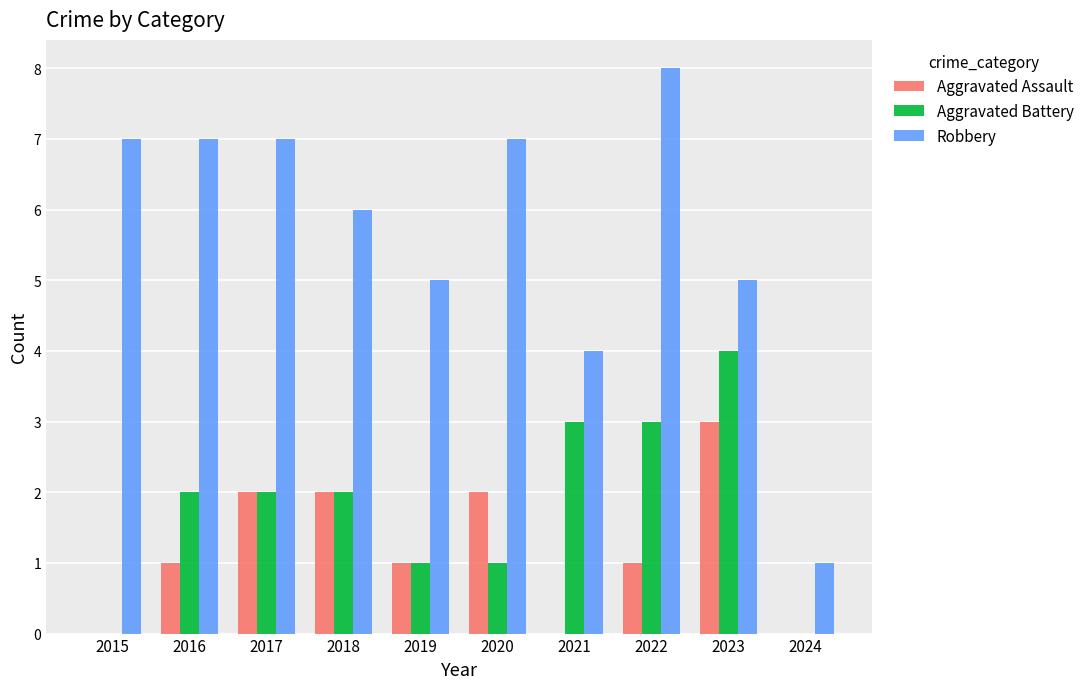

How many groups of bars are there?

10